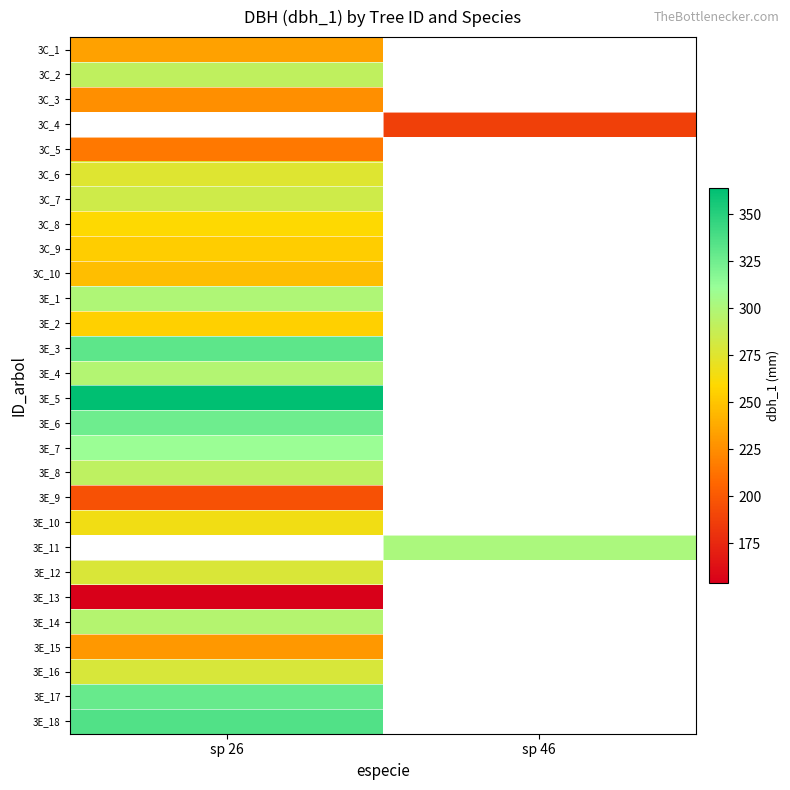

Read the 3C_1 value at sp 26.

234.0